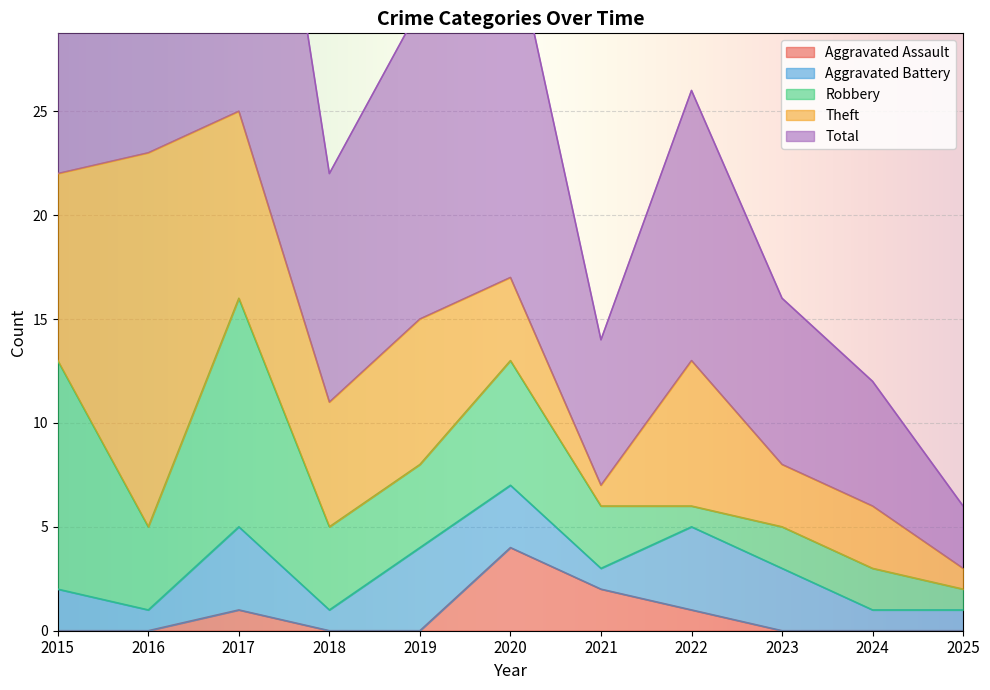

True or false: Total has more than 0 points higher than both neighbors.

True